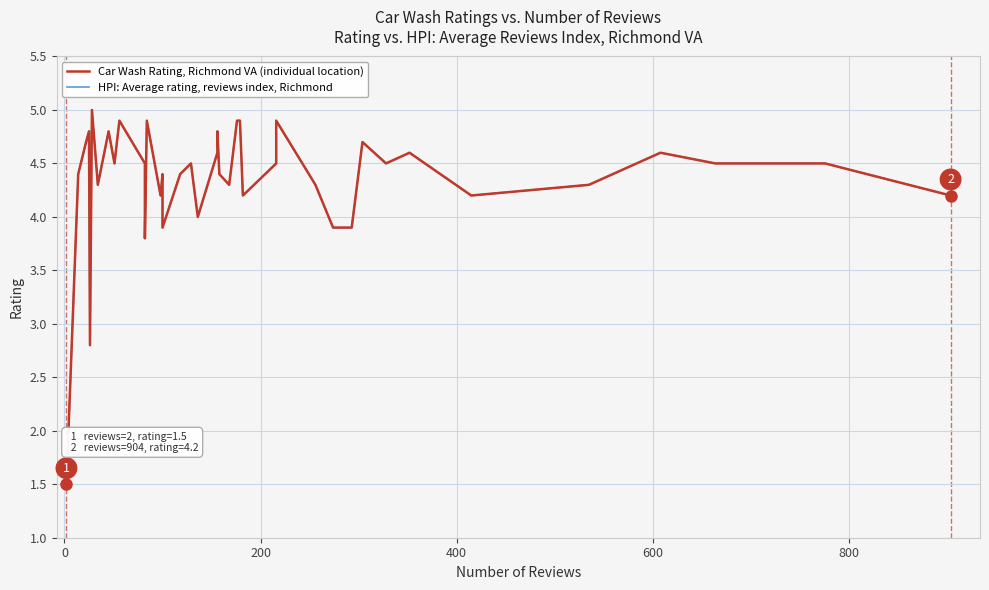

How many data points in Car Wash Rating, Richmond VA (individual location) are less than 4?

6